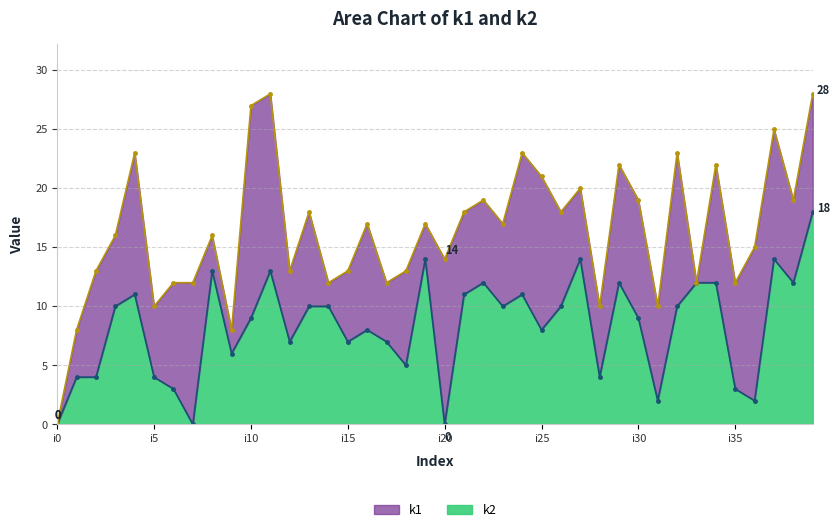

Reading left to right, list all the values displayed in this chart.

i0=0	i1=4	i2=4	i3=10	i4=11	i5=4	i6=3	i7=0	i8=13	i9=6	i10=9	i11=13	i12=7	i13=10	i14=10	i15=7	i16=8	i17=7	i18=5	i19=14	i20=0	i21=11	i22=12	i23=10	i24=11	i25=8	i26=10	i27=14	i28=4	i29=12	i30=9	i31=2	i32=10	i33=12	i34=12	i35=3	i36=2	i37=14	i38=12	i39=18